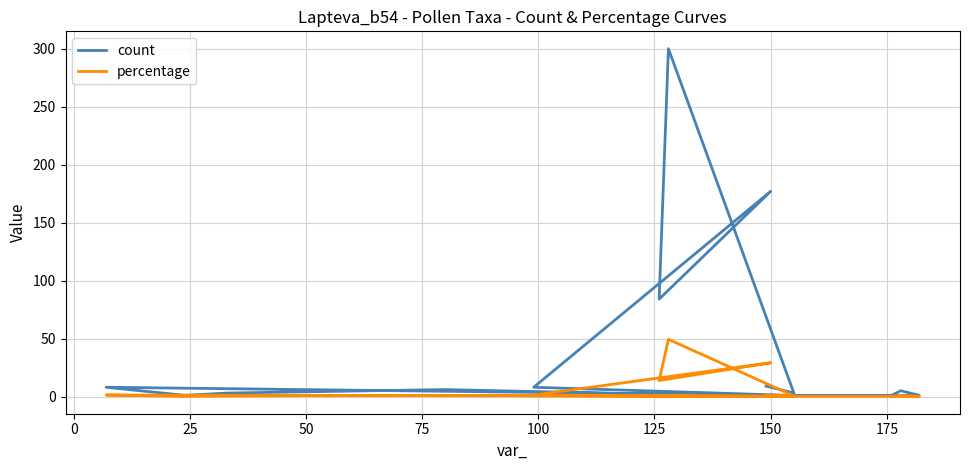

What position from the right is 150?

12